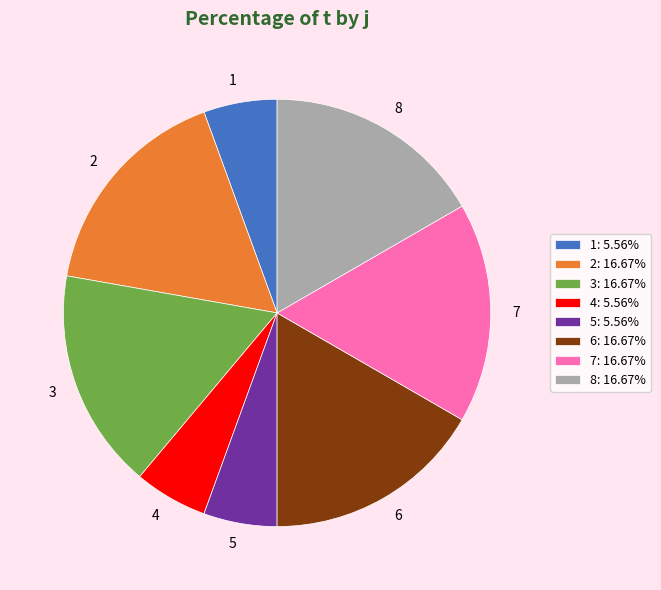

What is the ratio of the value at 8: 16.67% to the value at 3: 16.67%?

1.0